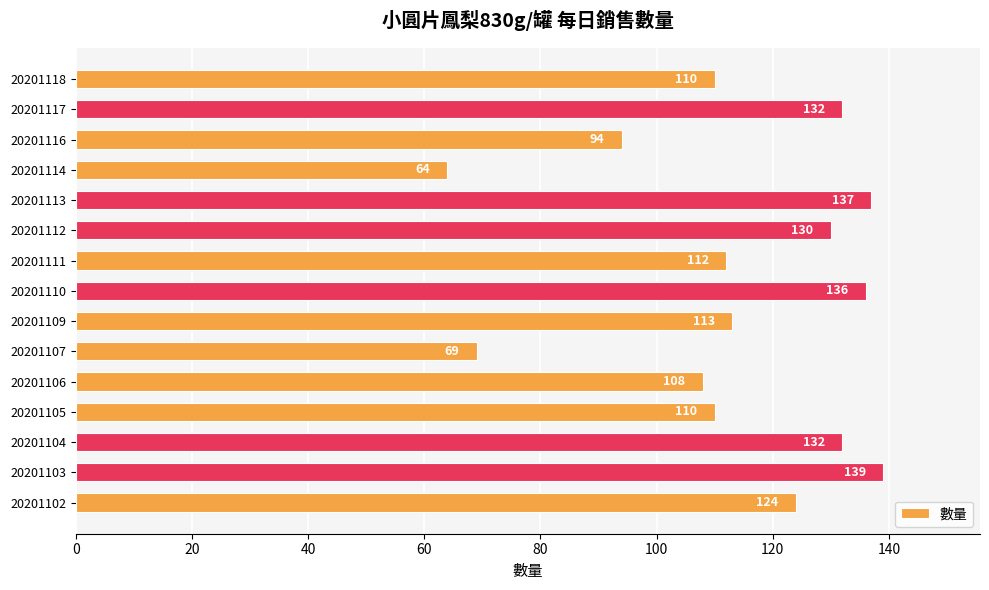

How many values are below 113?

7